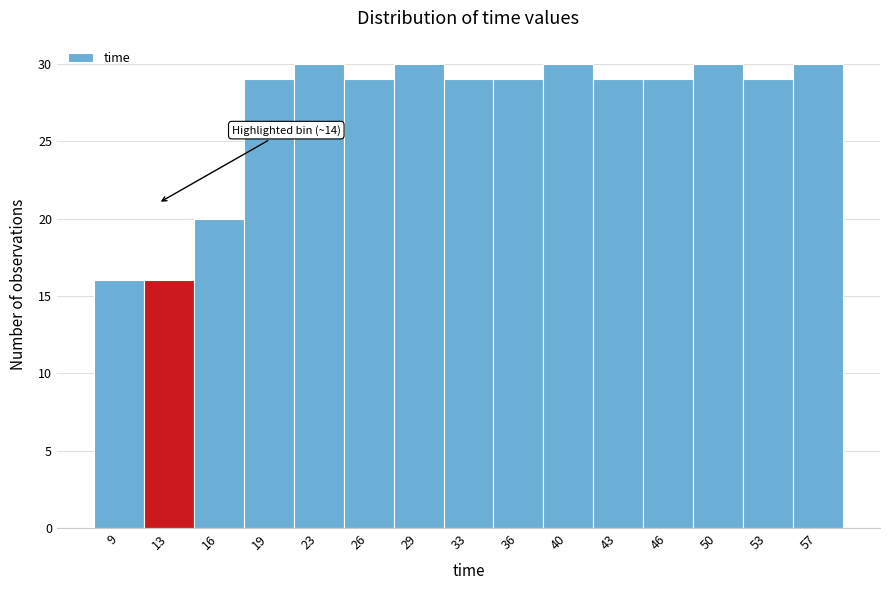

Reading left to right, what are all the values shown in this chart?

9=16	13=16	16=20	19=29	23=30	26=29	29=30	33=29	36=29	40=30	43=29	46=29	50=30	53=29	57=30